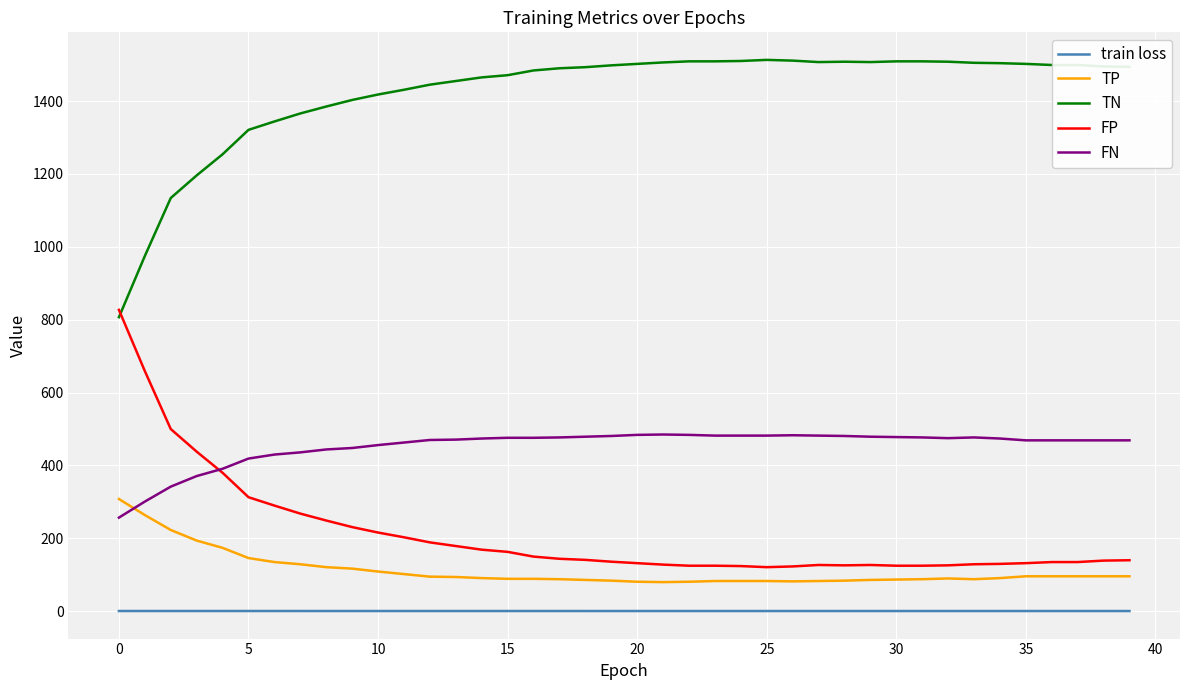

Rank the series by their maximum value, from lowest to highest.

train loss, TP, FN, FP, TN